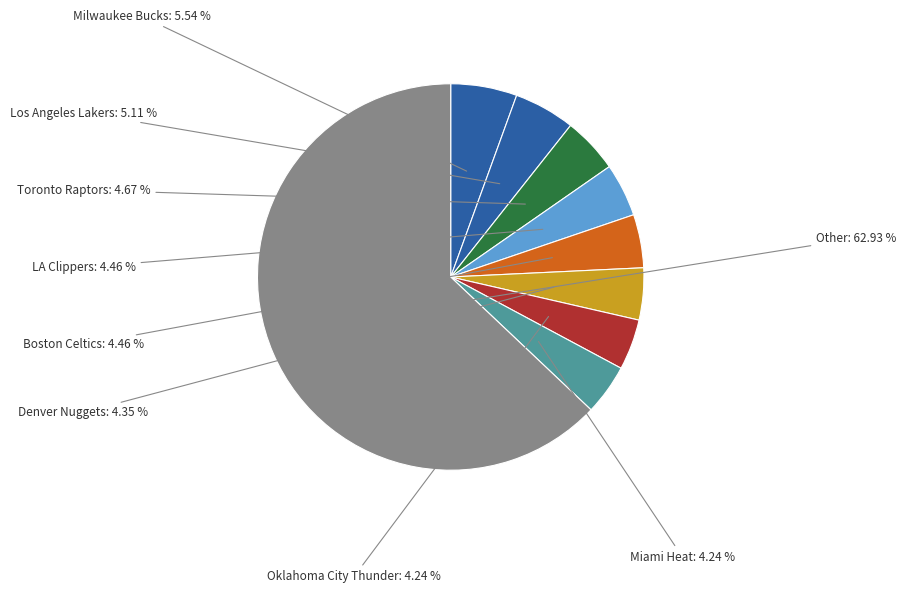

Count the number of slices in the pie.

9